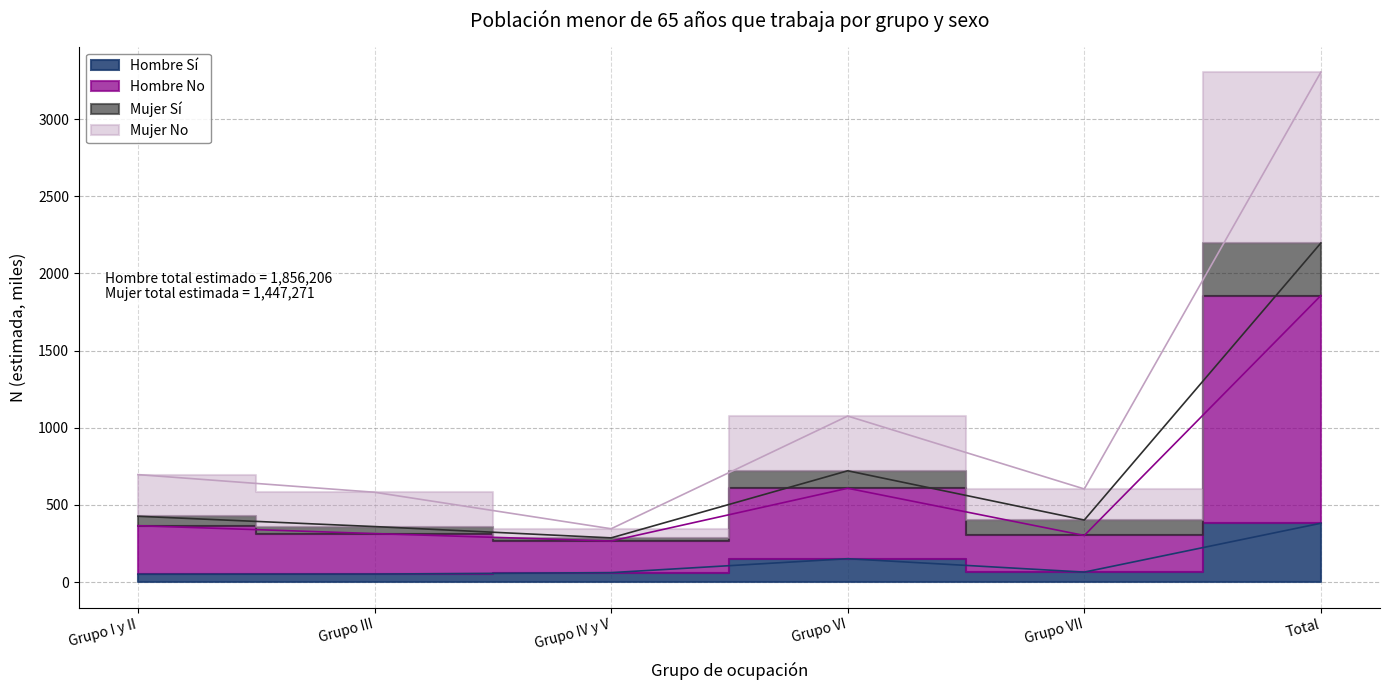

What is the sum of the Mujer N estimada values at Total and Grupo III?

3885.6